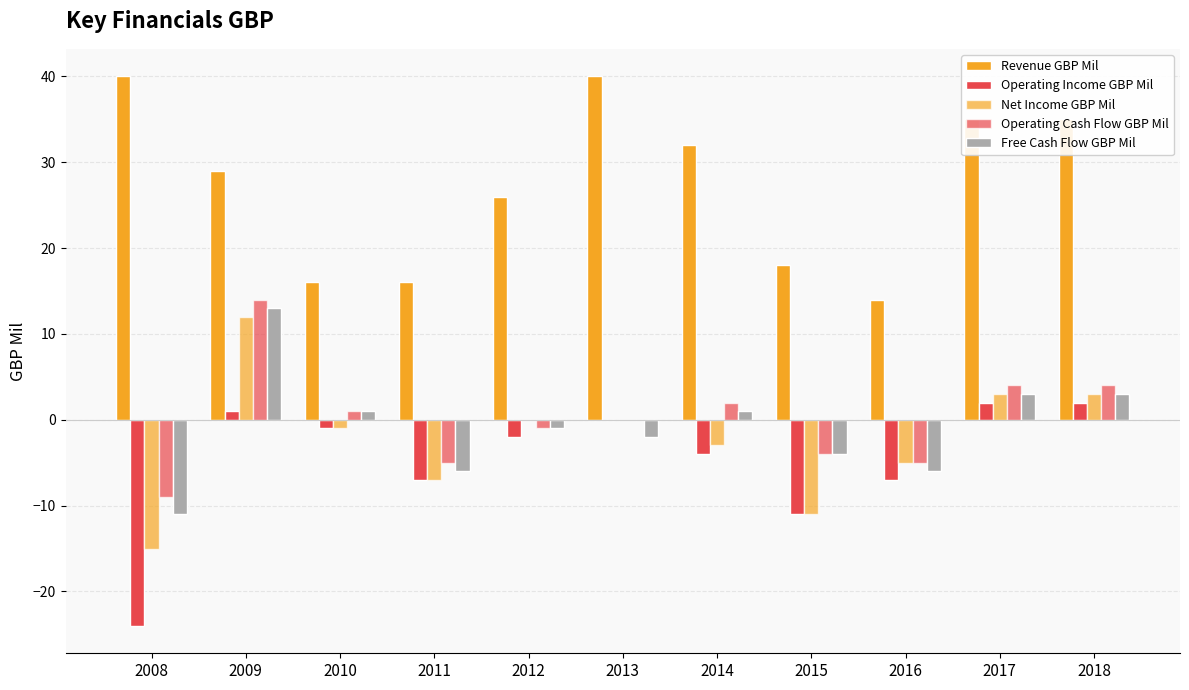

At which label does Revenue GBP Mil first exceed 29?

2008